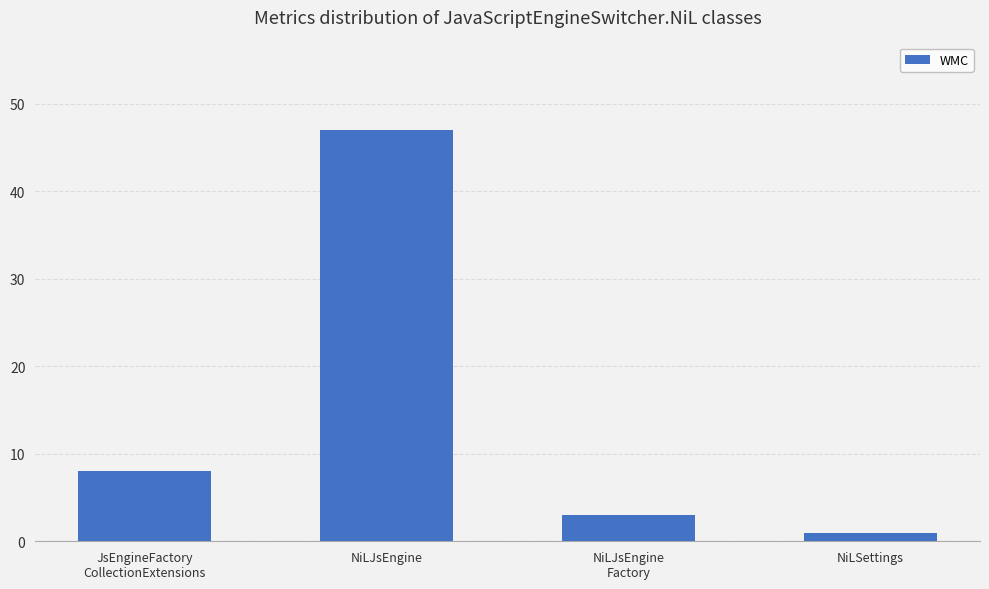

What is the difference between the maximum and minimum values?

46